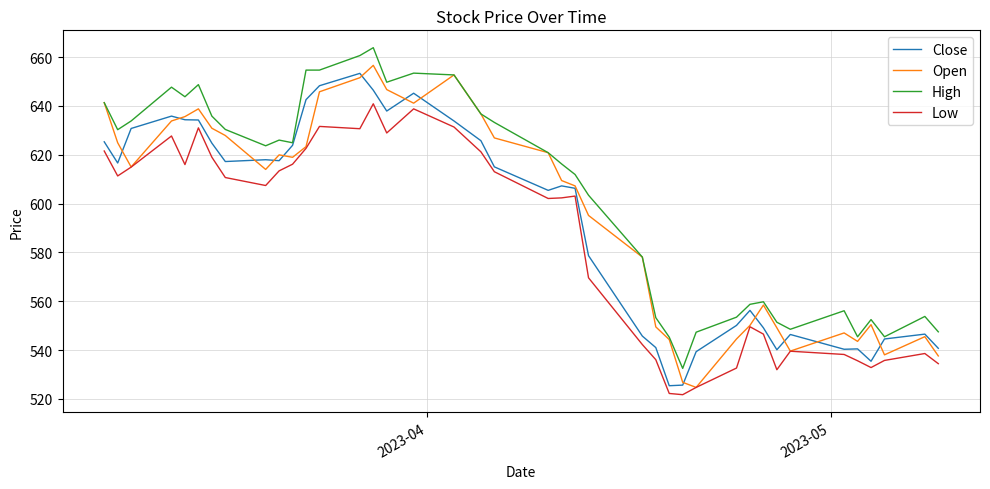

What is the maximum value shown in the chart?

663.8